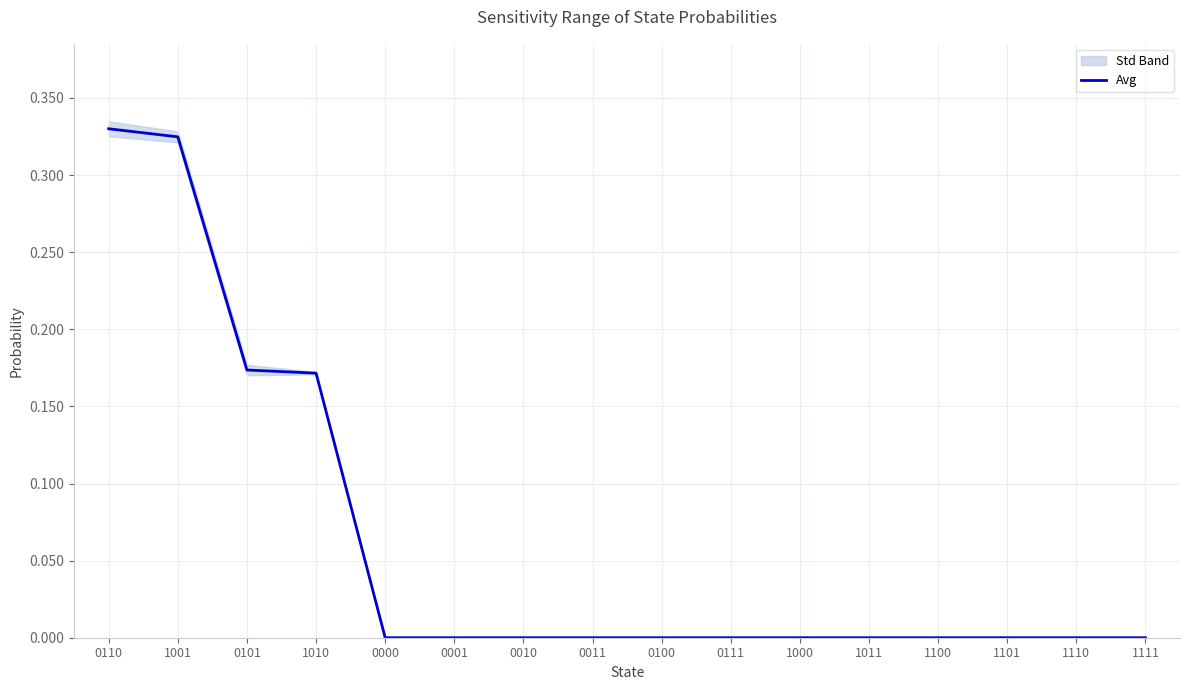

List the labels in order of value, smallest first.

0000, 0001, 0010, 0011, 0100, 0111, 1000, 1011, 1100, 1101, 1110, 1111, 1010, 0101, 1001, 0110